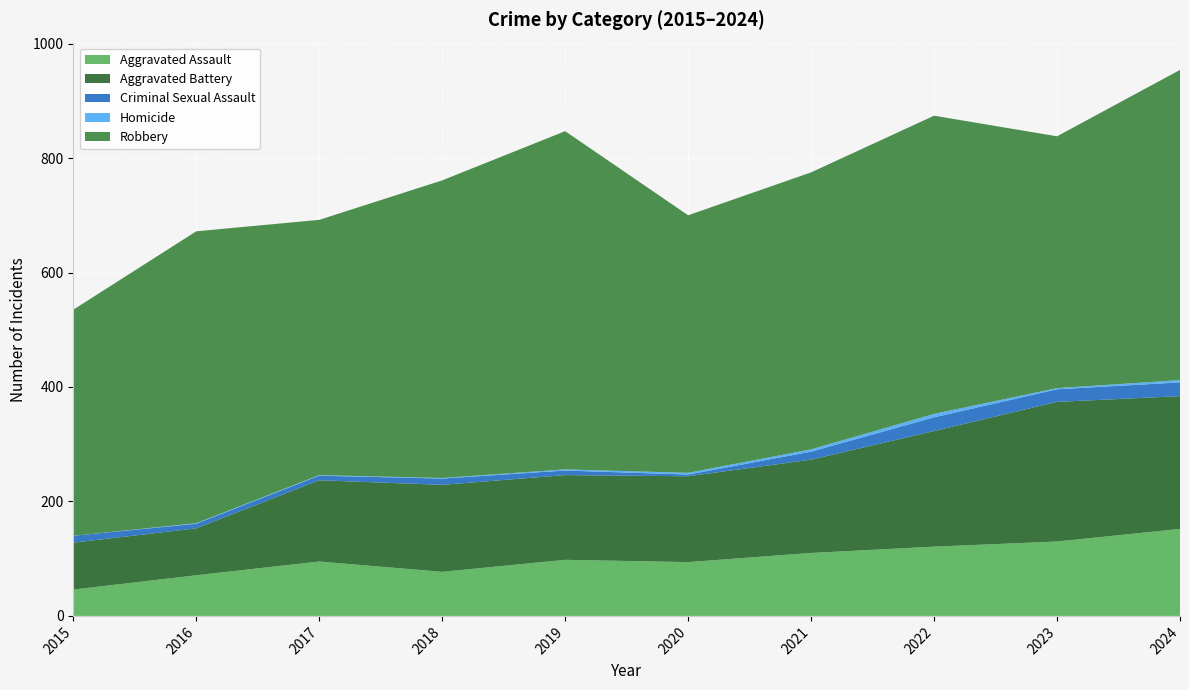

Reading left to right, list all the values displayed in this chart.

Aggravated Assault: 46	71	95	77	98	94	110	121	130	152
Aggravated Battery: 82	82	142	152	148	150	163	202	244	232
Criminal Sexual Assault: 12	8	8	11	8	3	14	24	22	24
Homicide: 0	1	1	1	2	3	4	6	2	4
Robbery: 395	510	446	520	591	450	484	521	440	542